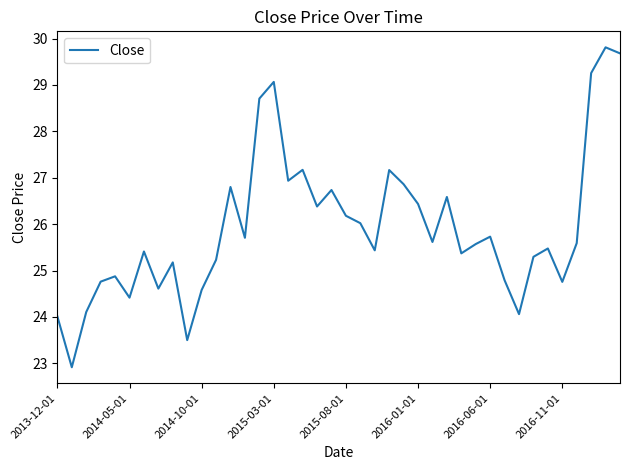

What is the smallest value displayed?

22.9